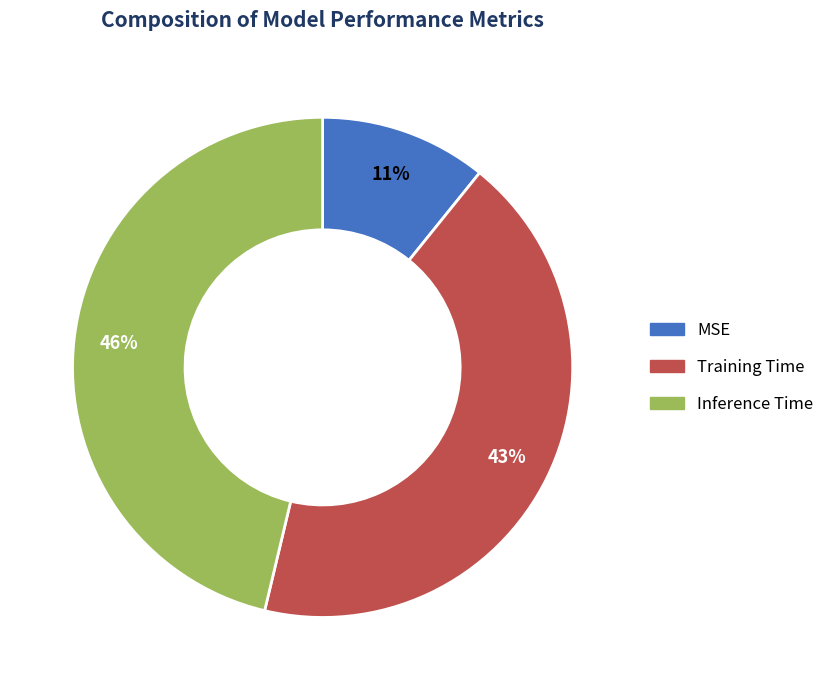

To the nearest percent, what is the average slice percentage?

33%